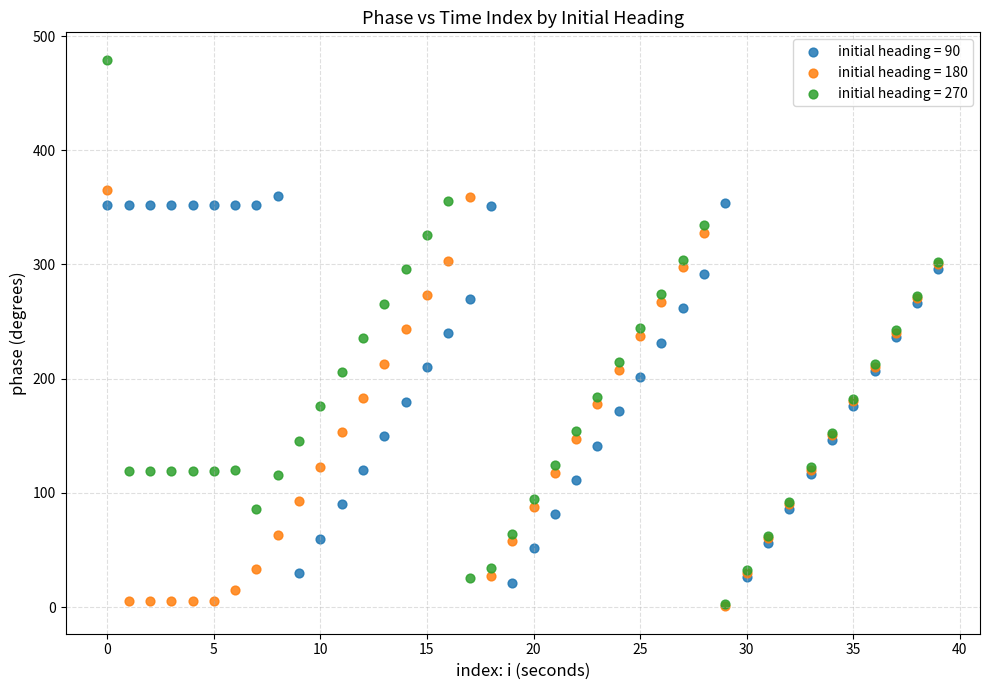

What are all the series names shown in the legend?

initial heading = 90, initial heading = 180, initial heading = 270